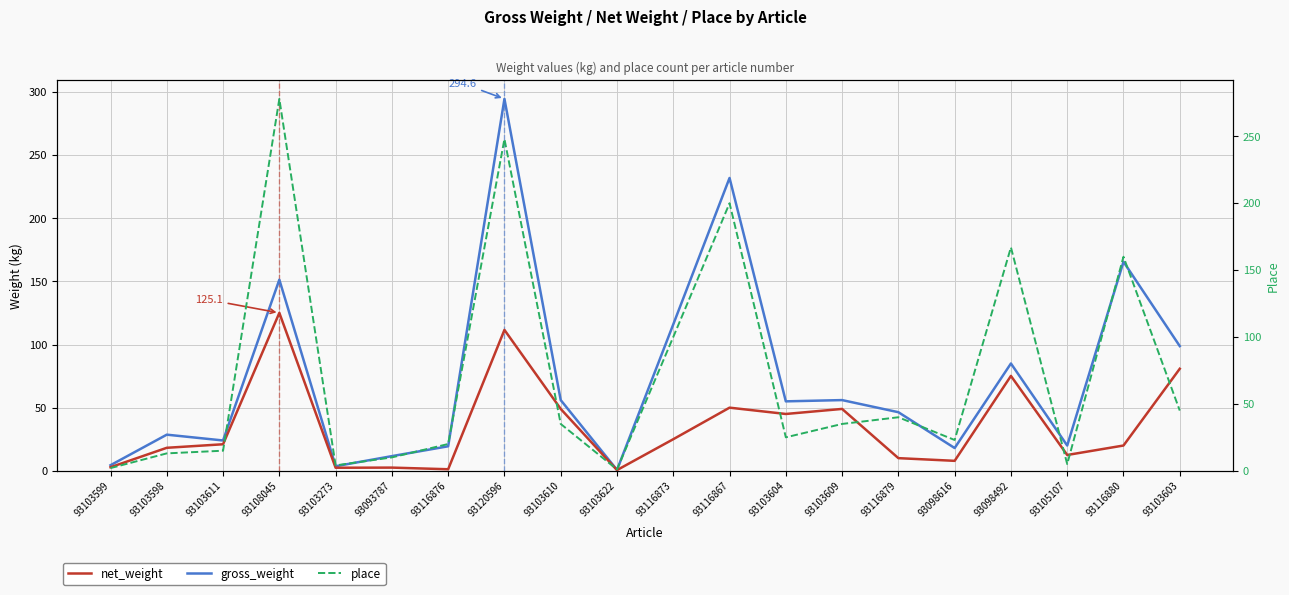

How many interior local valleys does the gross_weight series have?

6